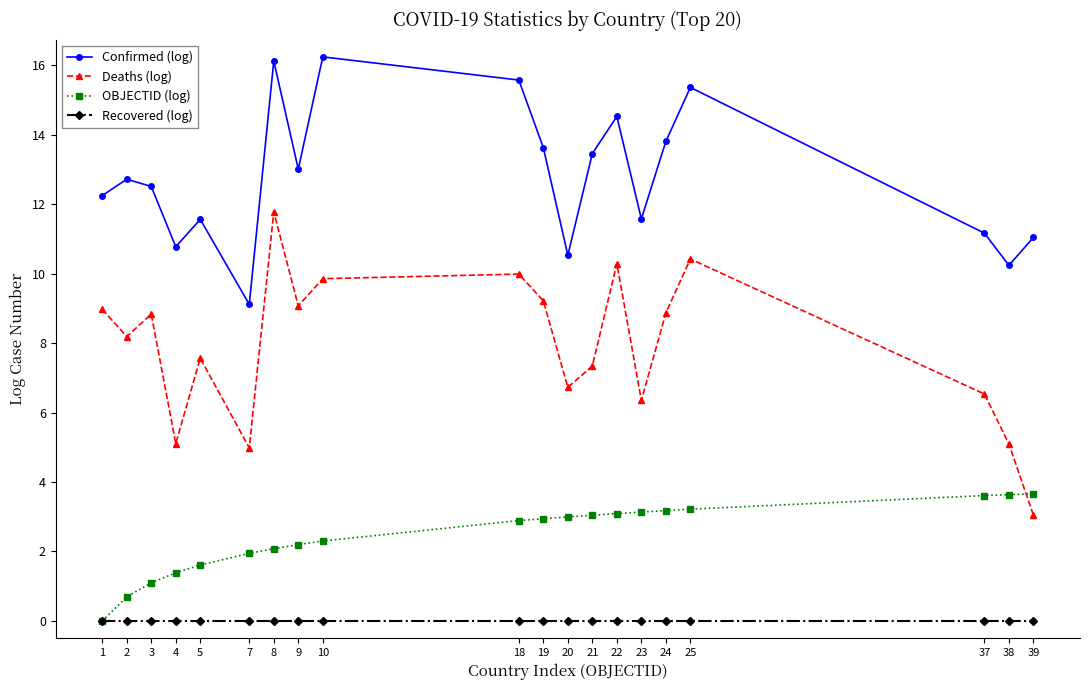

What is the spread (max minus min) of values at 20?

10.5